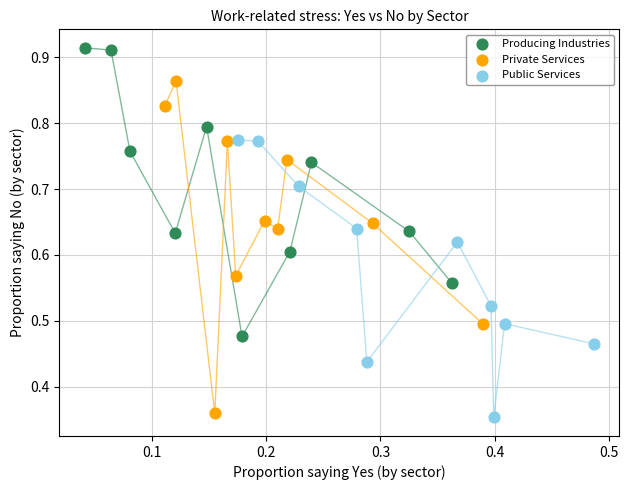

Which series has the largest Y range (max minus min)?

Private Services